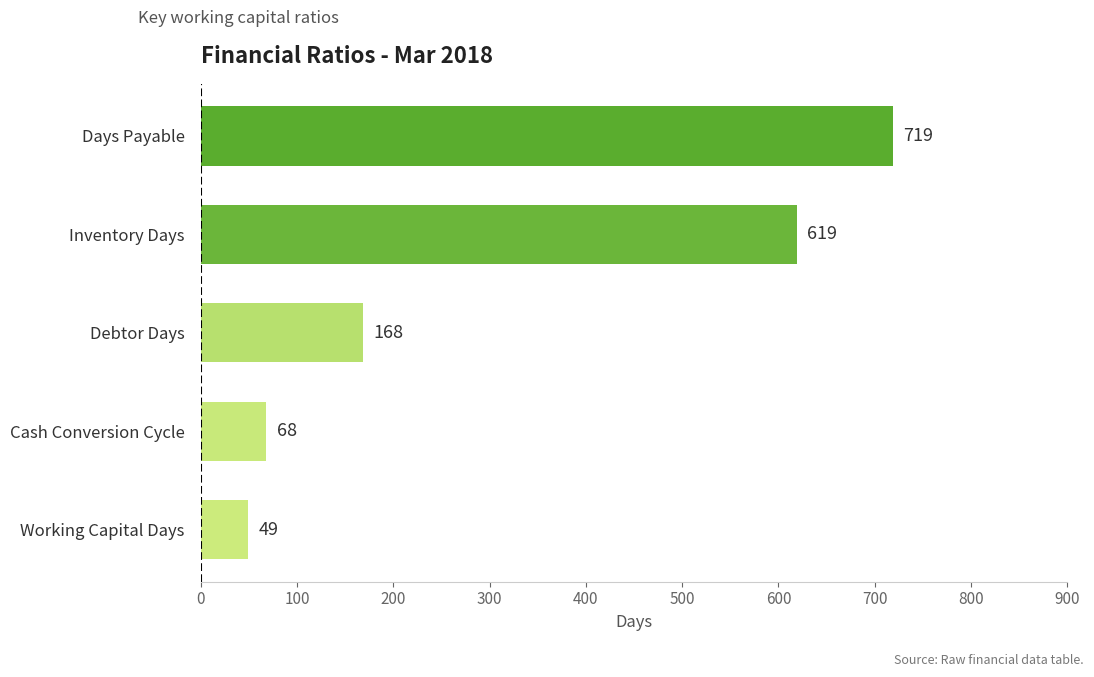

Between Cash Conversion Cycle and Debtor Days, which is larger?

Debtor Days